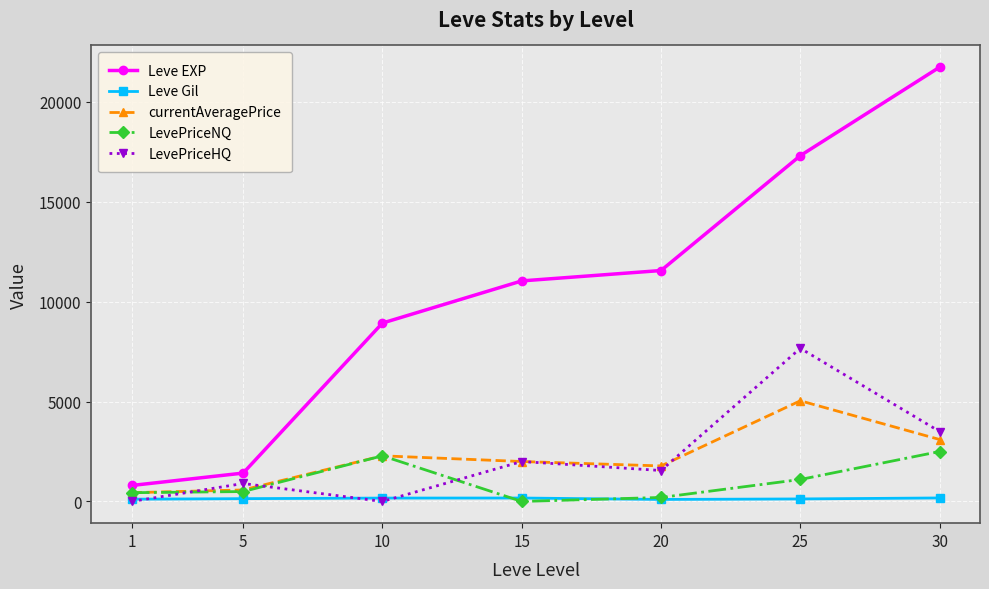

Is it true that LevePriceNQ equals 2499.0 at 30?

True